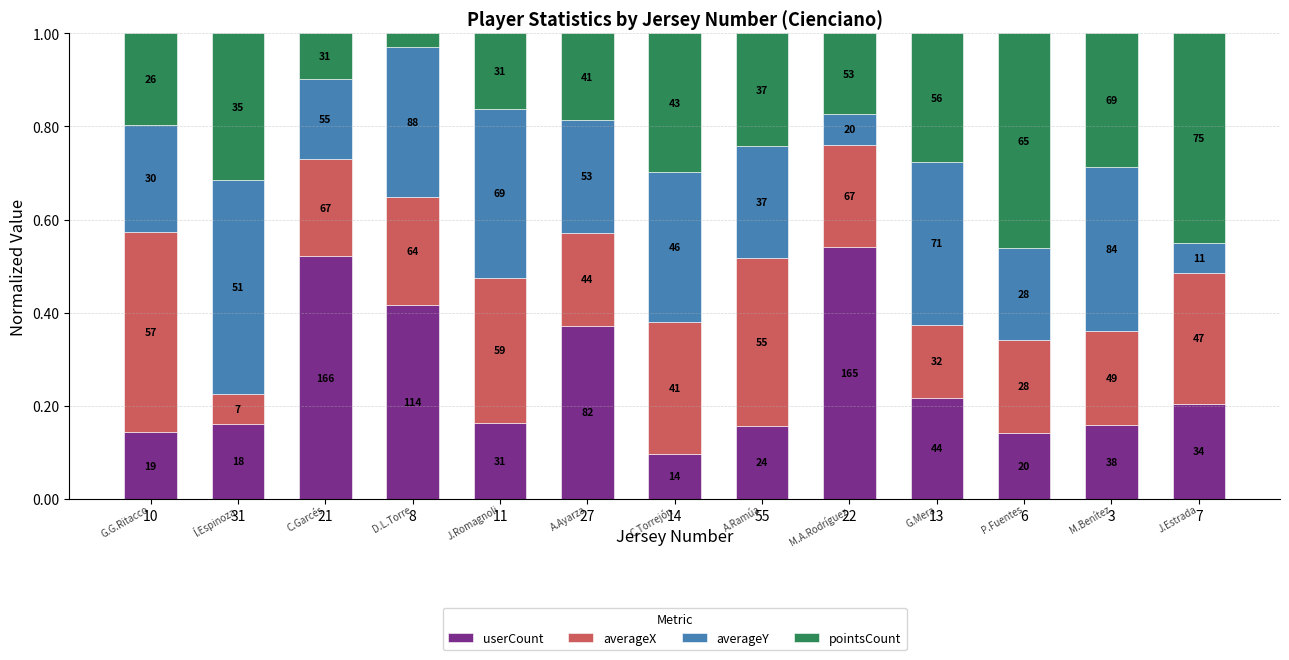

The averageY series shows 0.3 at 14. True or false?

True